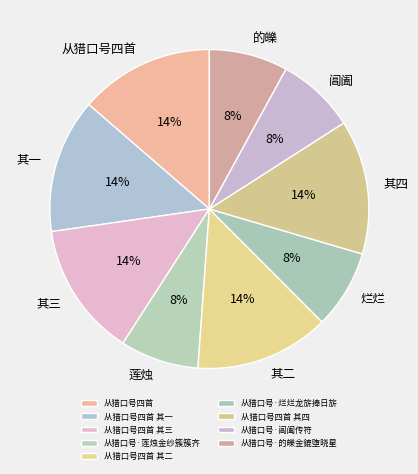

How many segments does this pie chart have?

9